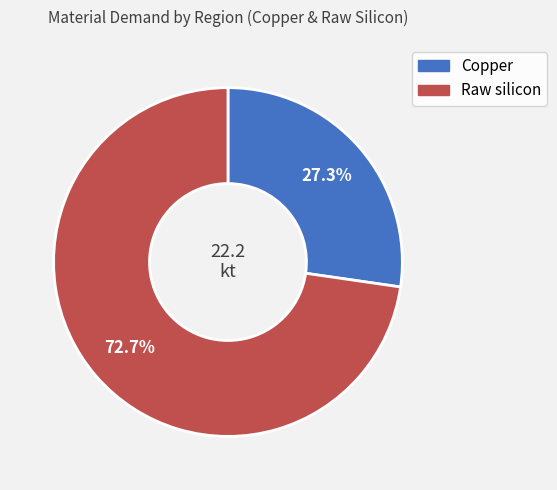

Is there any slice that represents more than half of the pie?

Yes